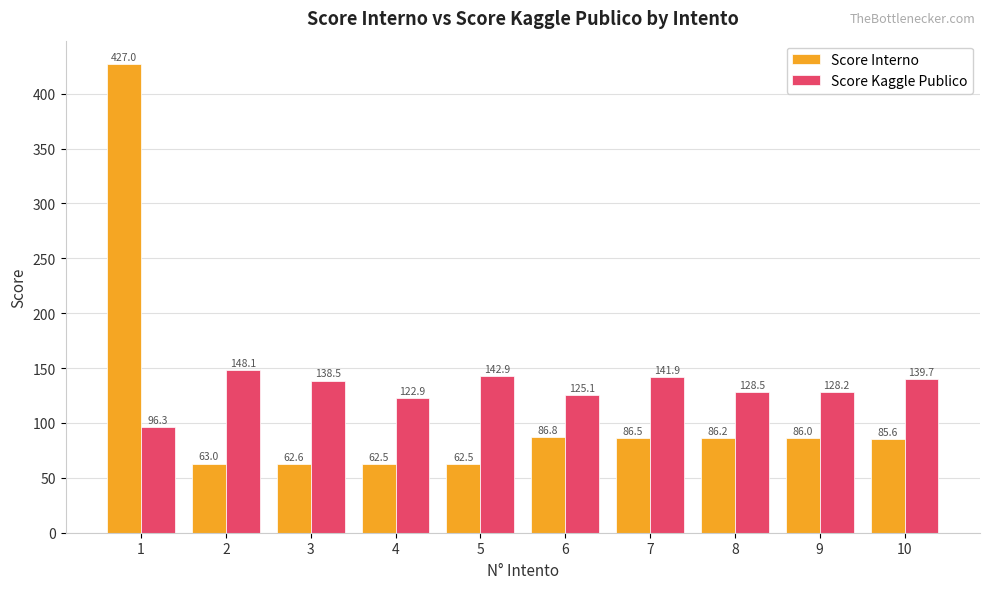

What is the maximum value for Score Kaggle Publico?

148.1